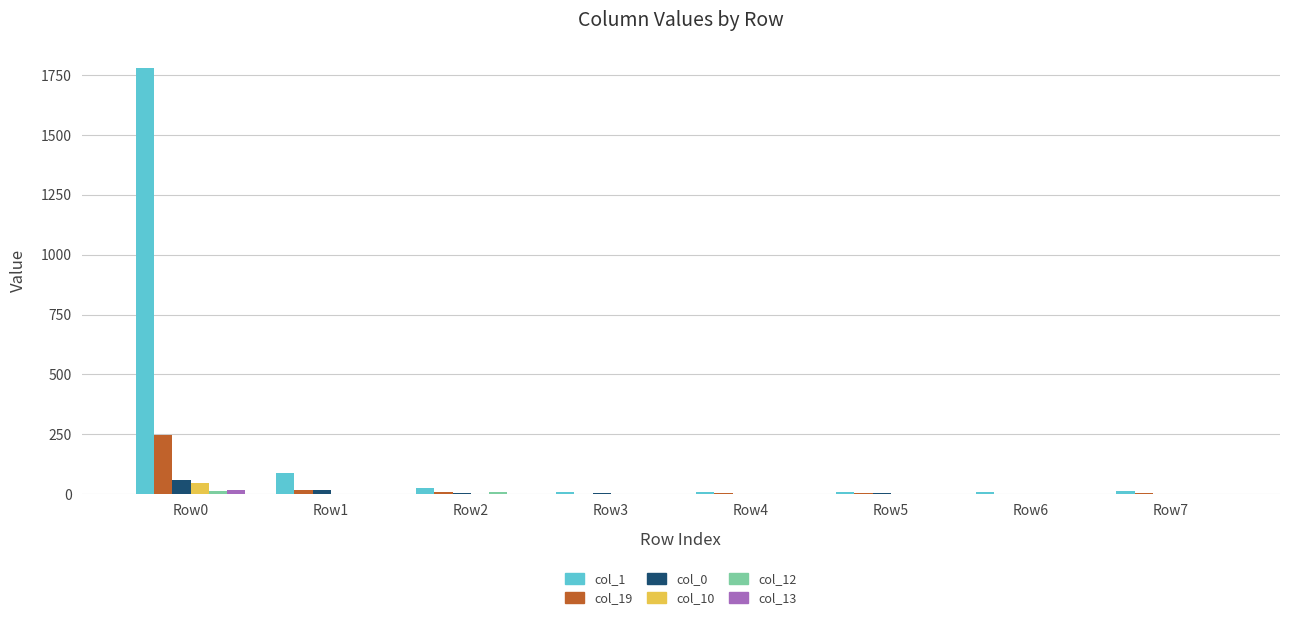

Which label corresponds to the largest value in the chart?

Row0